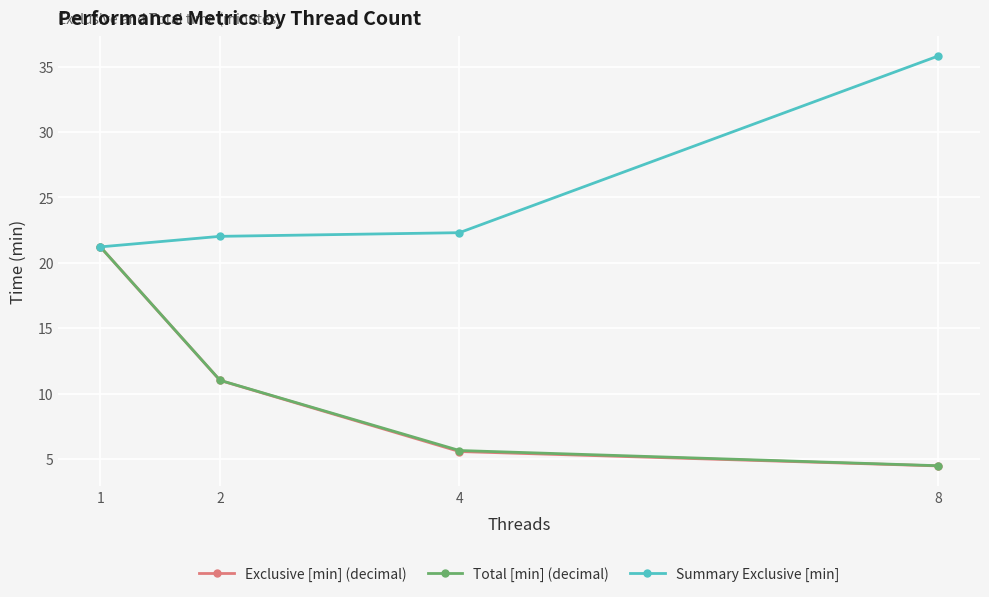

List the labels in order of Exclusive [min] (decimal) value, largest first.

1, 2, 4, 8